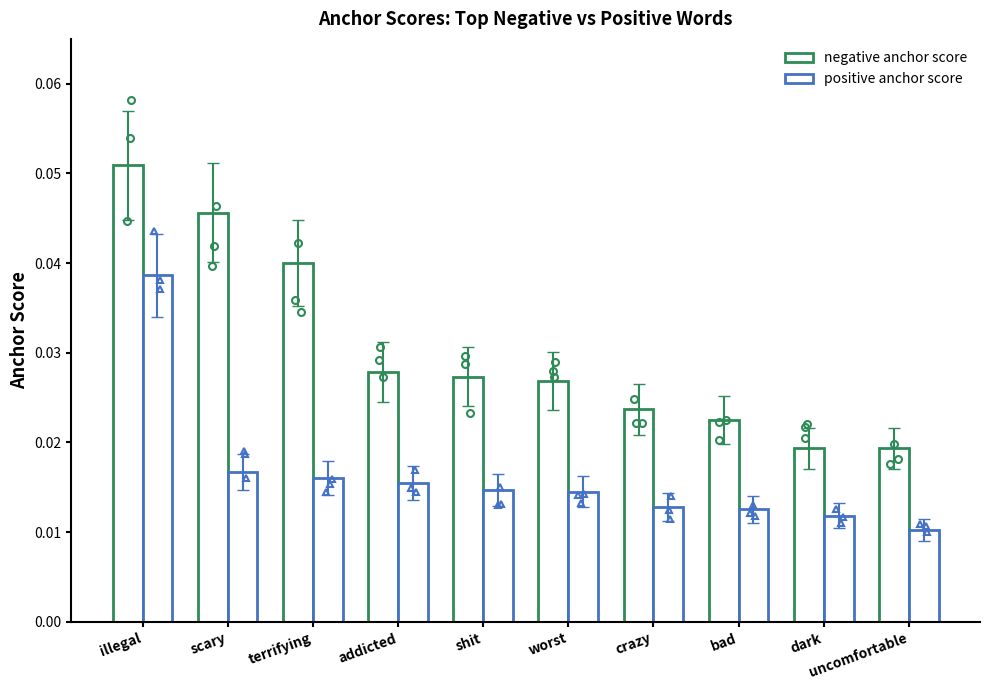

Which label corresponds to the largest value in the chart?

illegal